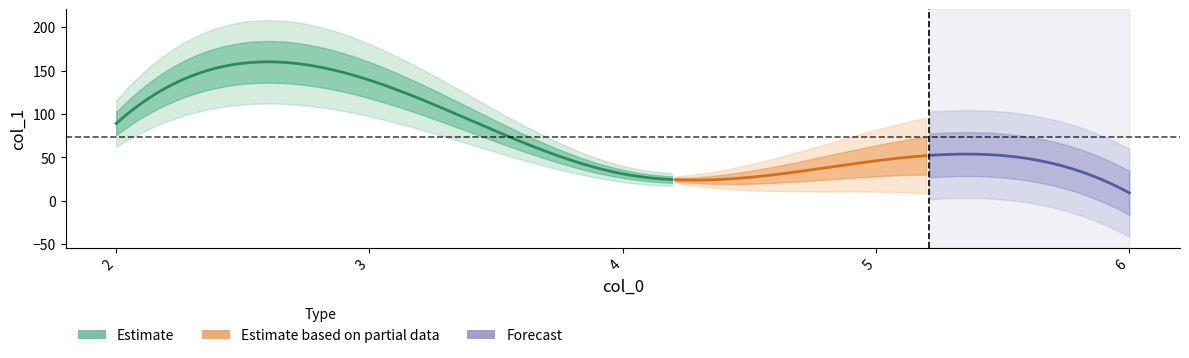

The chart shows a value of 31 at 4. True or false?

True